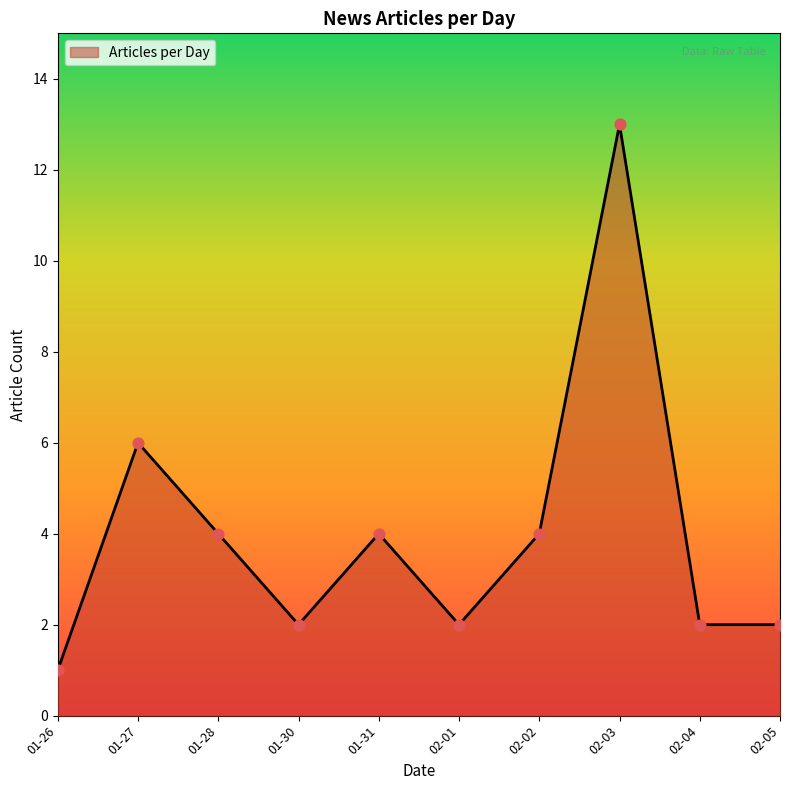

Between 01-26 and 02-03, which is larger?

02-03